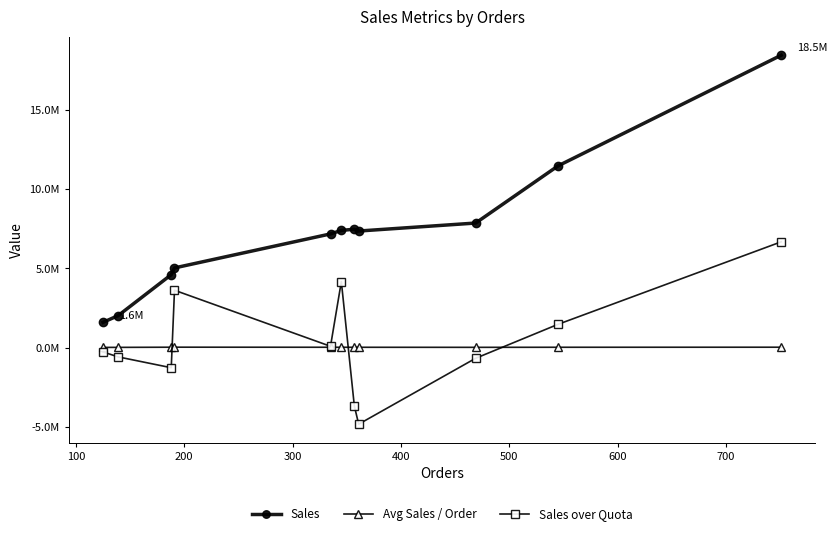

Does the chart display data point markers on the line(s)?

Yes